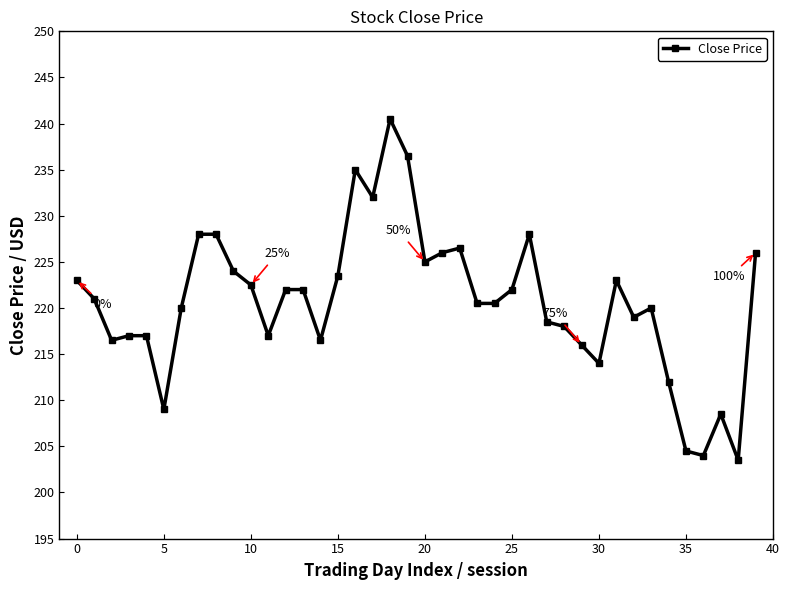

What is the value of the 38th point from the left?

208.5